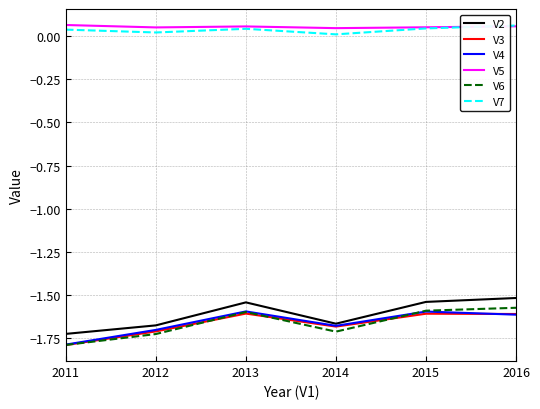

Which series has the largest total across all categories?

V5